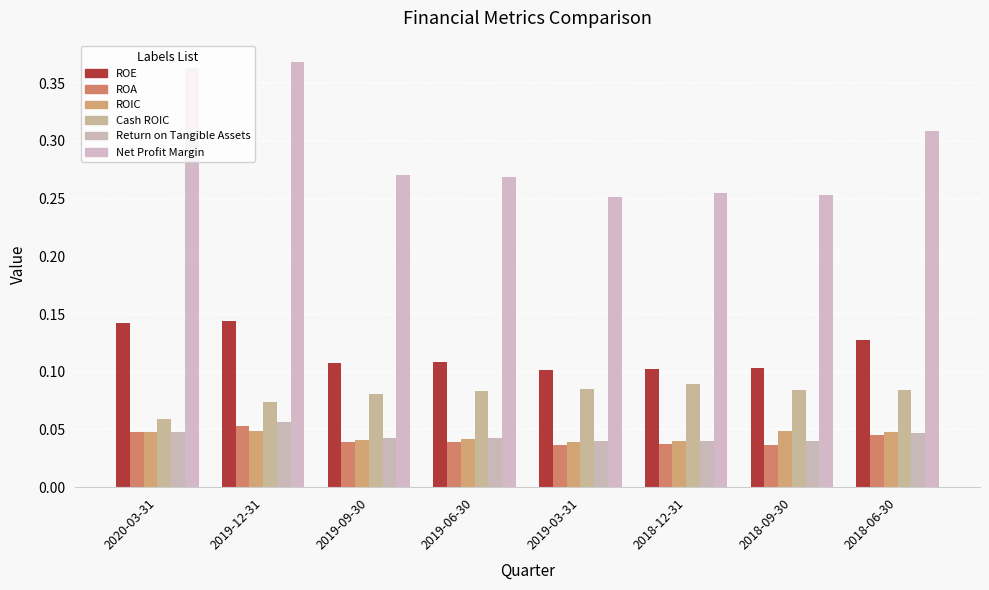

Rank the series at 2018-06-30 from highest to lowest value.

Net Profit Margin, ROE, Cash ROIC, ROIC, Return on Tangible Assets, ROA